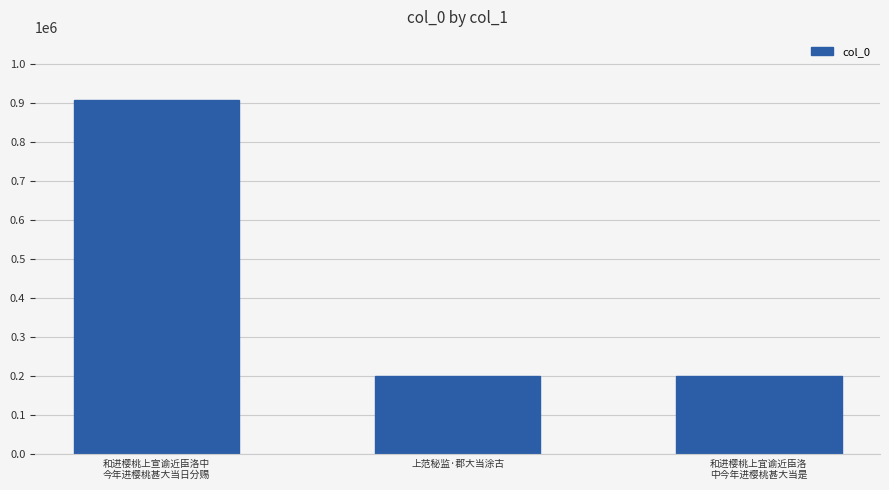

Is it true that the value at 上范秘监·郡大当涂古 is 343480?

False